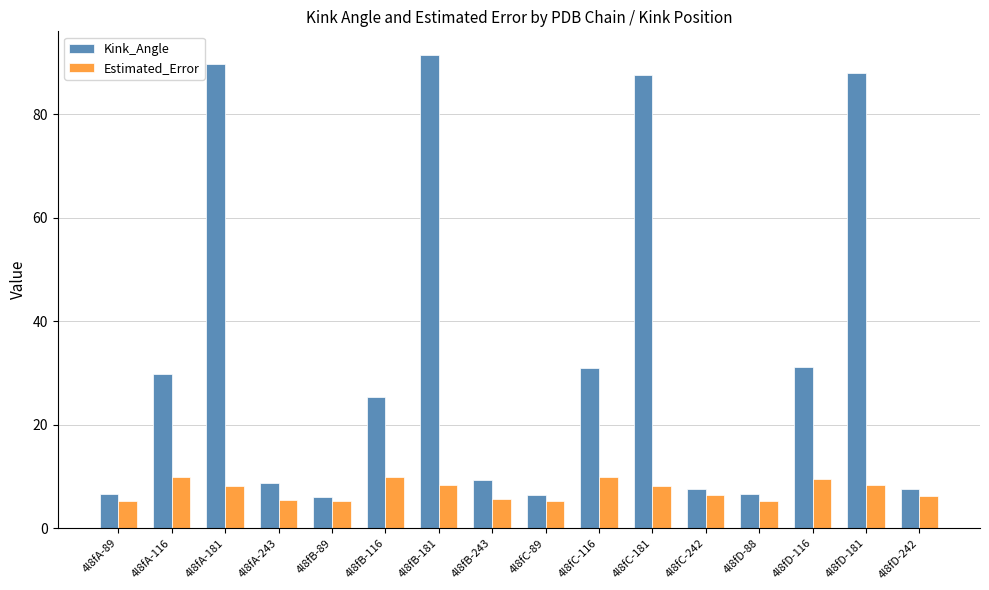

Which series changed the most between 4l8fA-181 and 4l8fA-243?

Kink_Angle